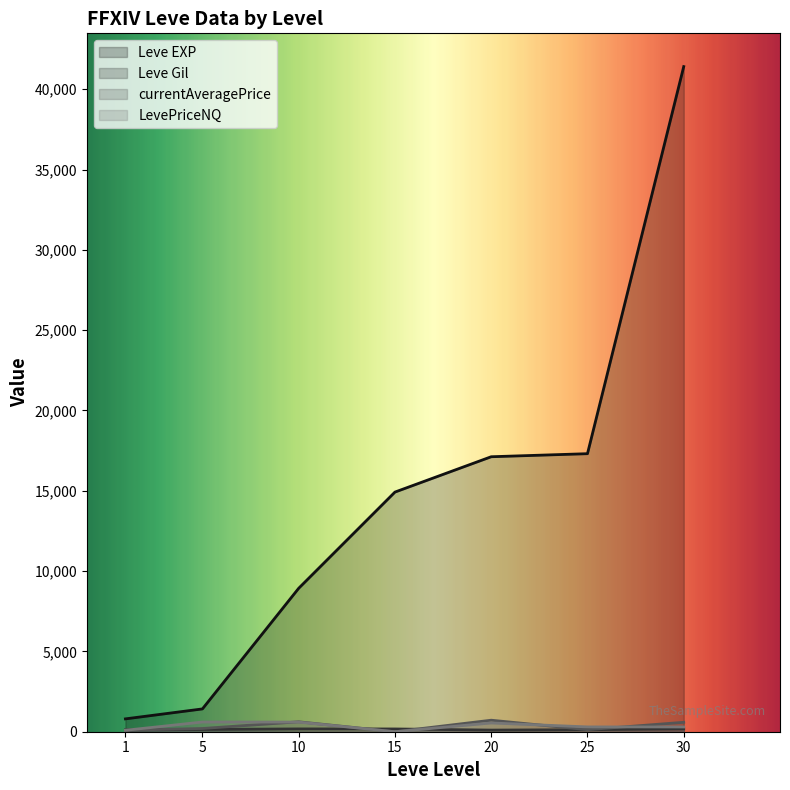

True or false: Leve EXP and currentAveragePrice cross at least once.

False